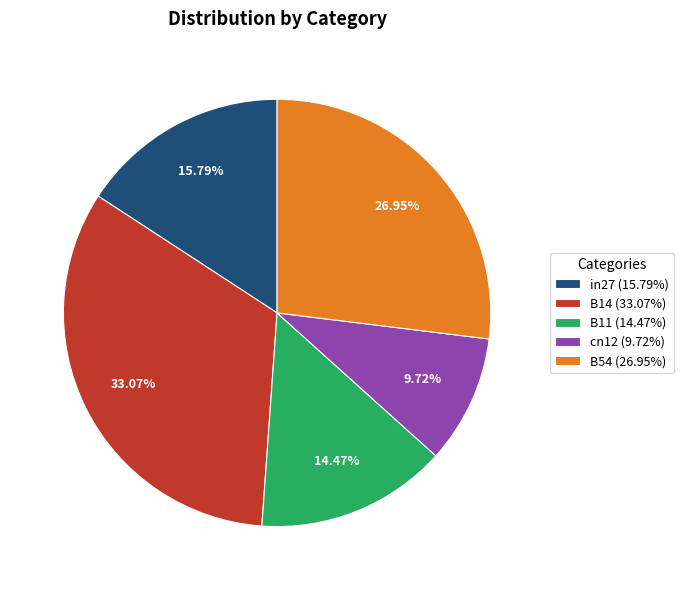

What percentage do B14 and cn12 together represent?

42.8%